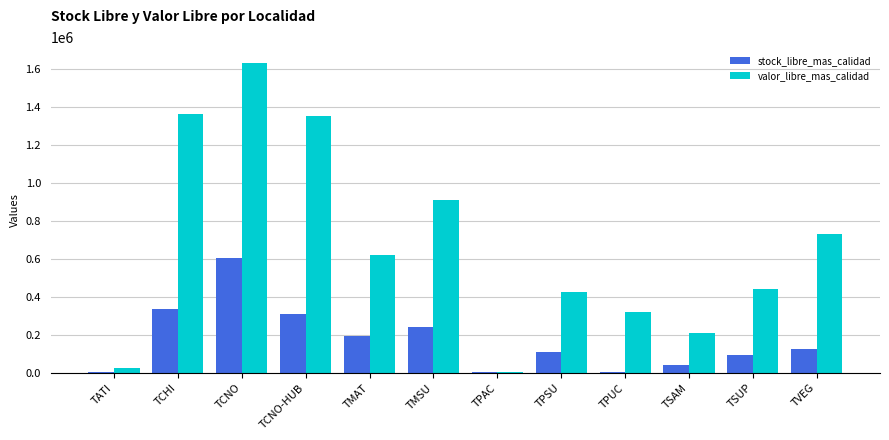

What is the sum of the valor_libre_mas_calidad values at TSAM and TCNO-HUB?

1560529.6